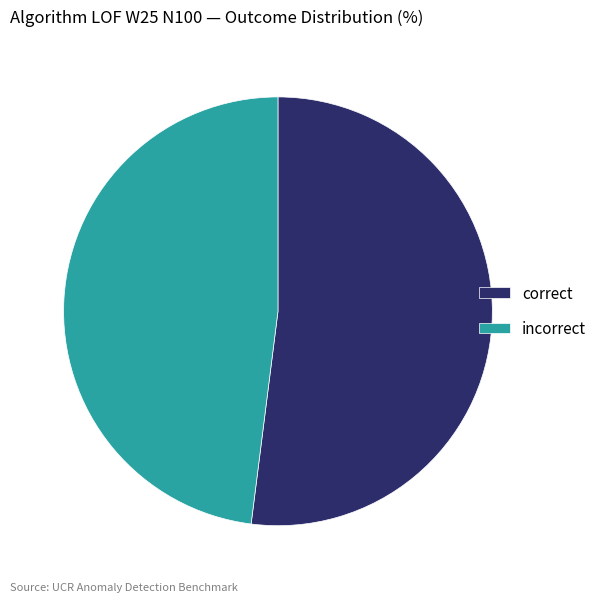

Count the number of slices in the pie.

2